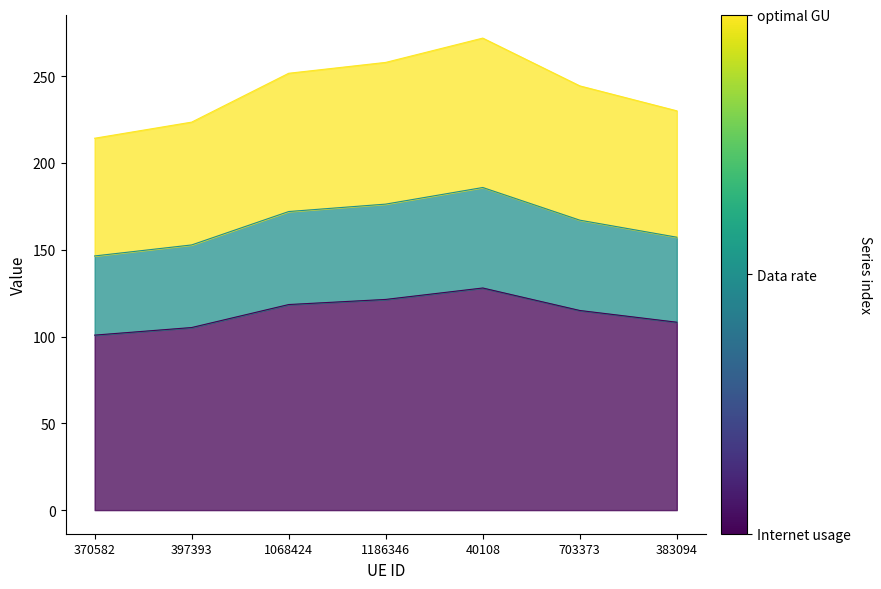

What is the highest value of the Internet usage series?

128.0